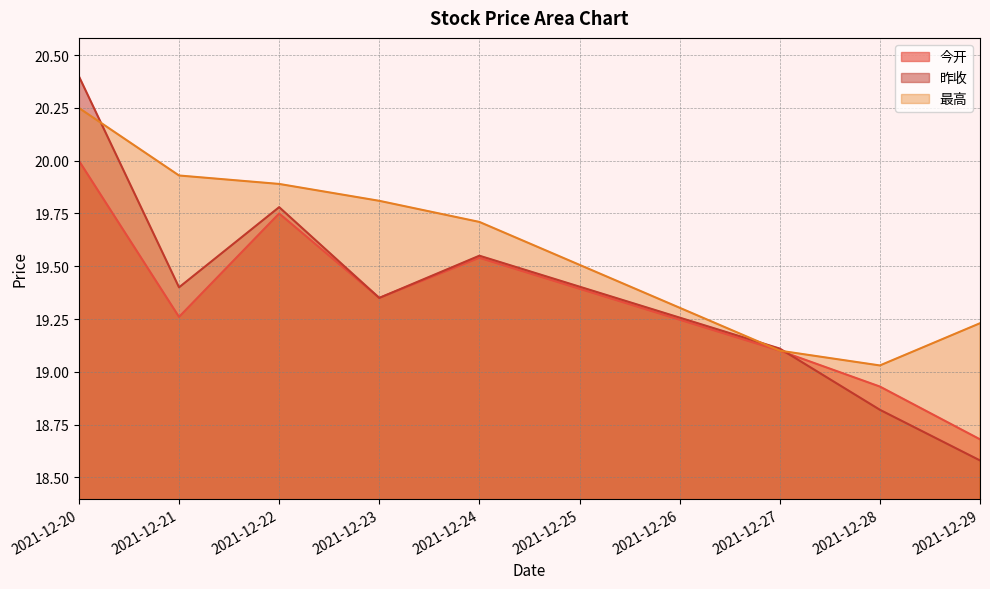

List the series in order of their peak value, lowest first.

今开, 最高, 昨收